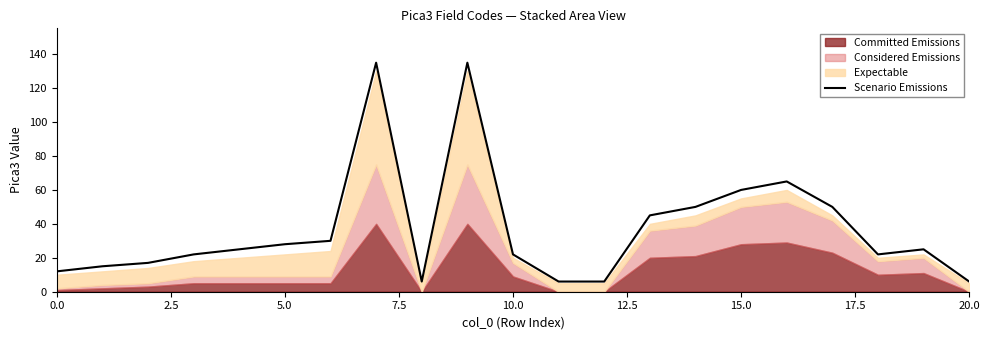

What is the approximate value at 10?

22